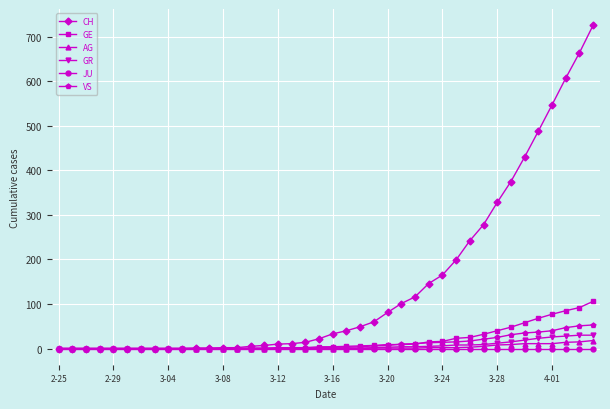

Which series has the widest spread of values?

CH